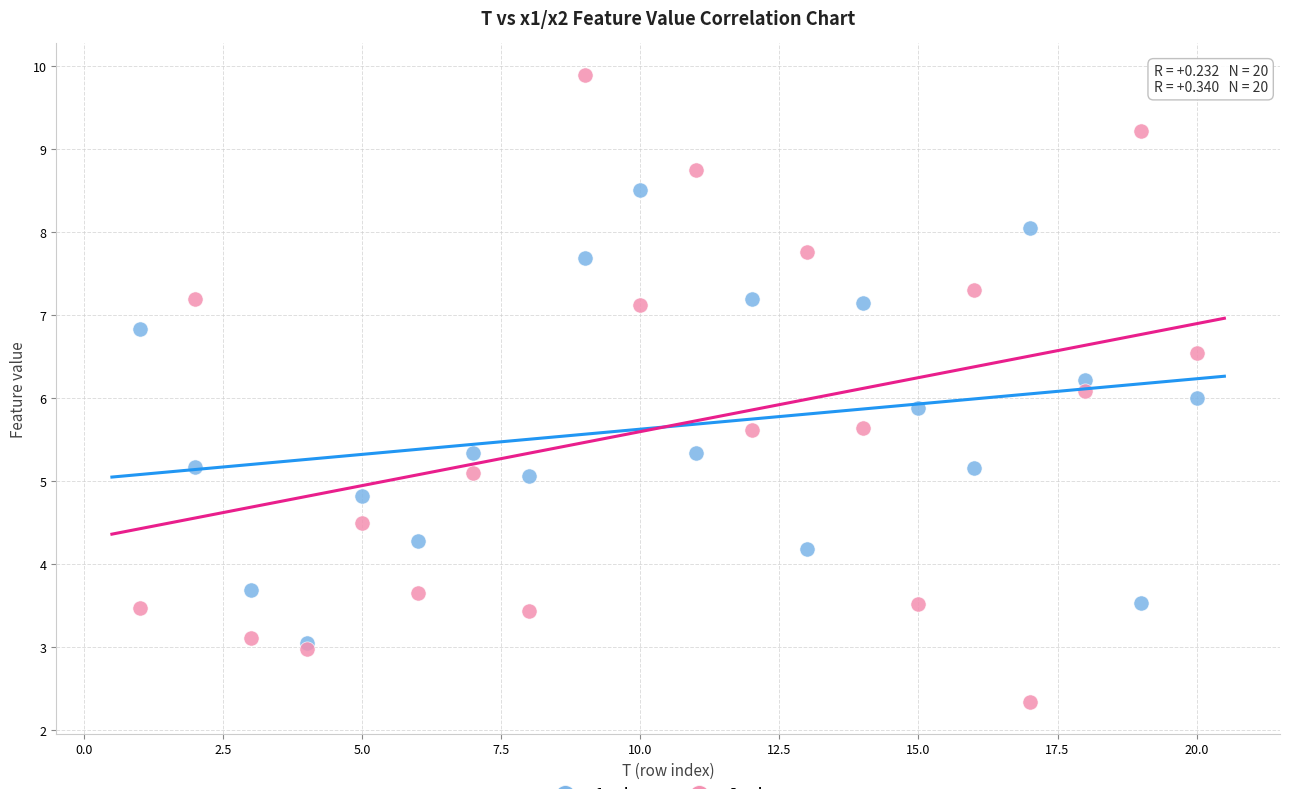

Which series has the largest Y range (max minus min)?

x2 values